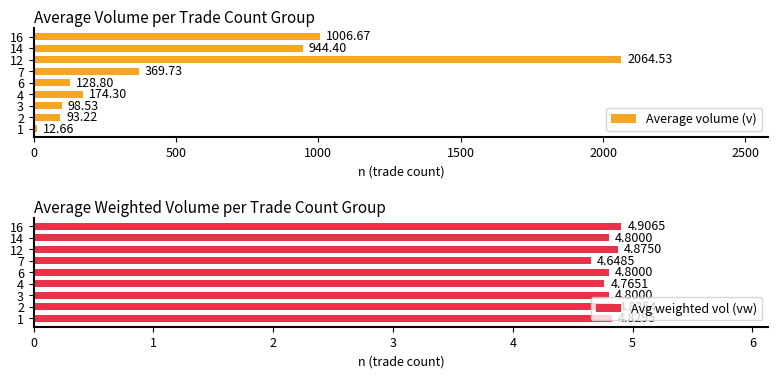

What are all the series names shown in the legend?

Average volume (v), Avg weighted vol (vw)